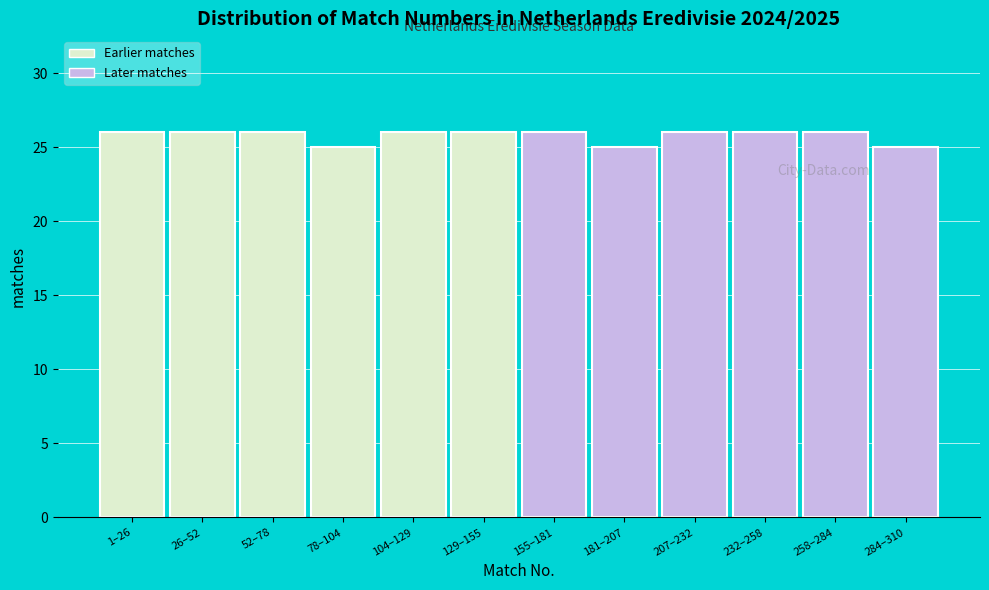

Reading right to left, list all the values displayed in this chart.

25	26	26	26	25	26	26	26	25	26	26	26